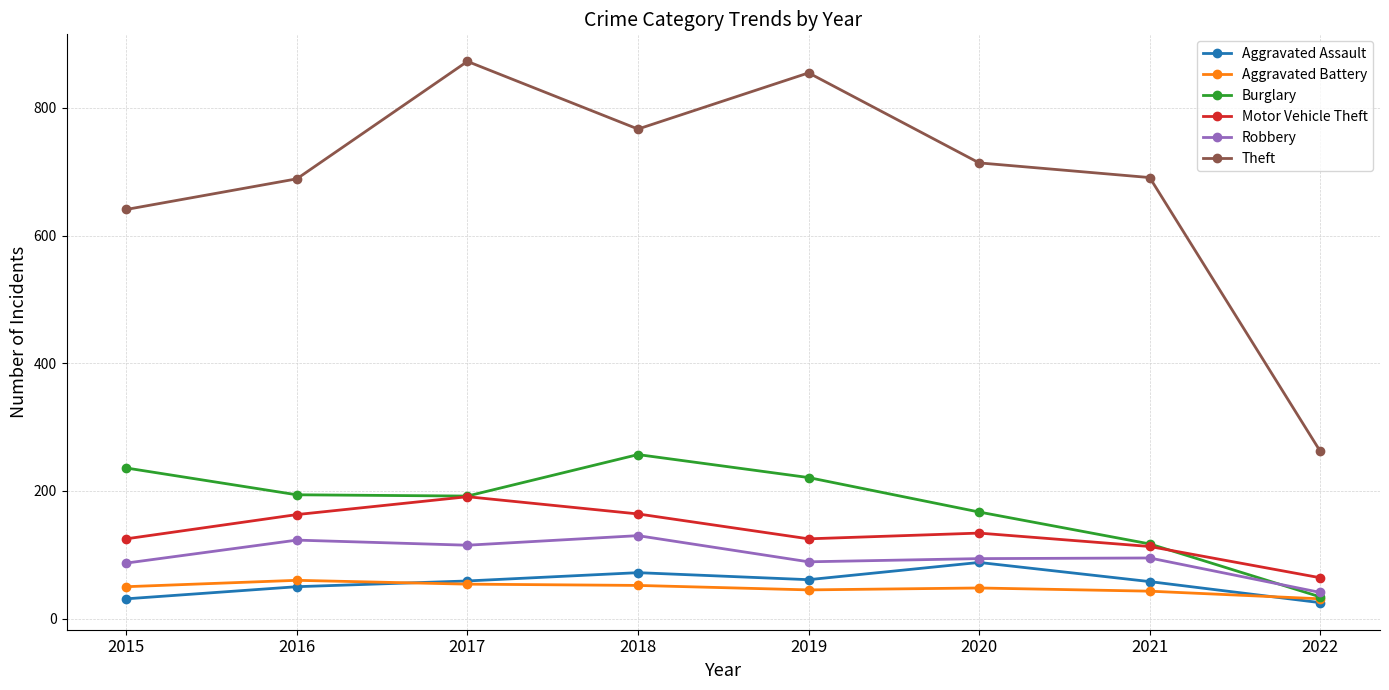

True or false: Motor Vehicle Theft and Theft intersect in this chart.

False